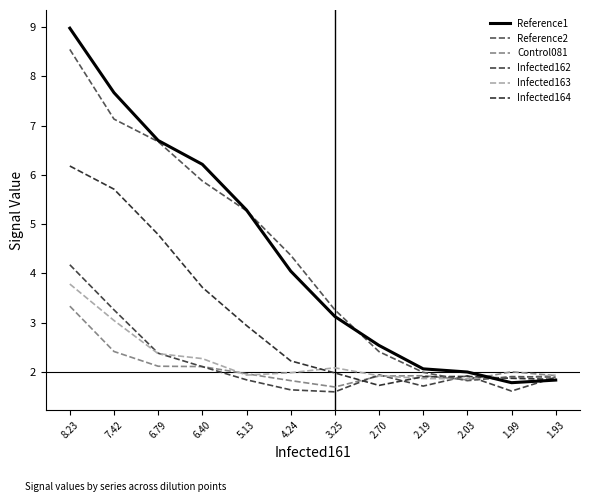

Which series has the largest total across all categories?

Reference1